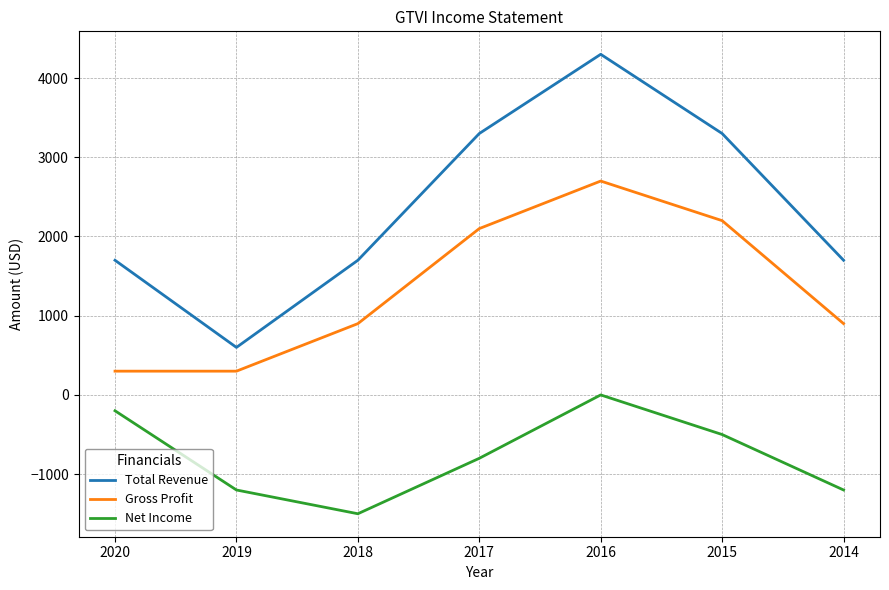

Does the chart have visible grid lines?

Yes